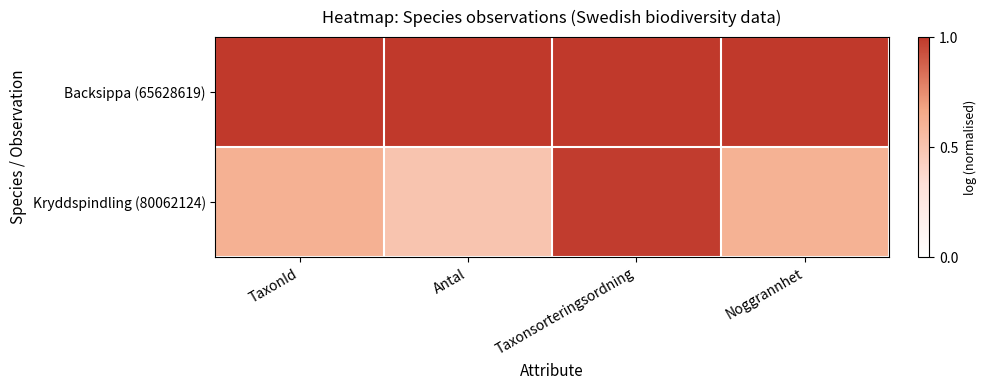

What is the greatest value displayed?

1.0